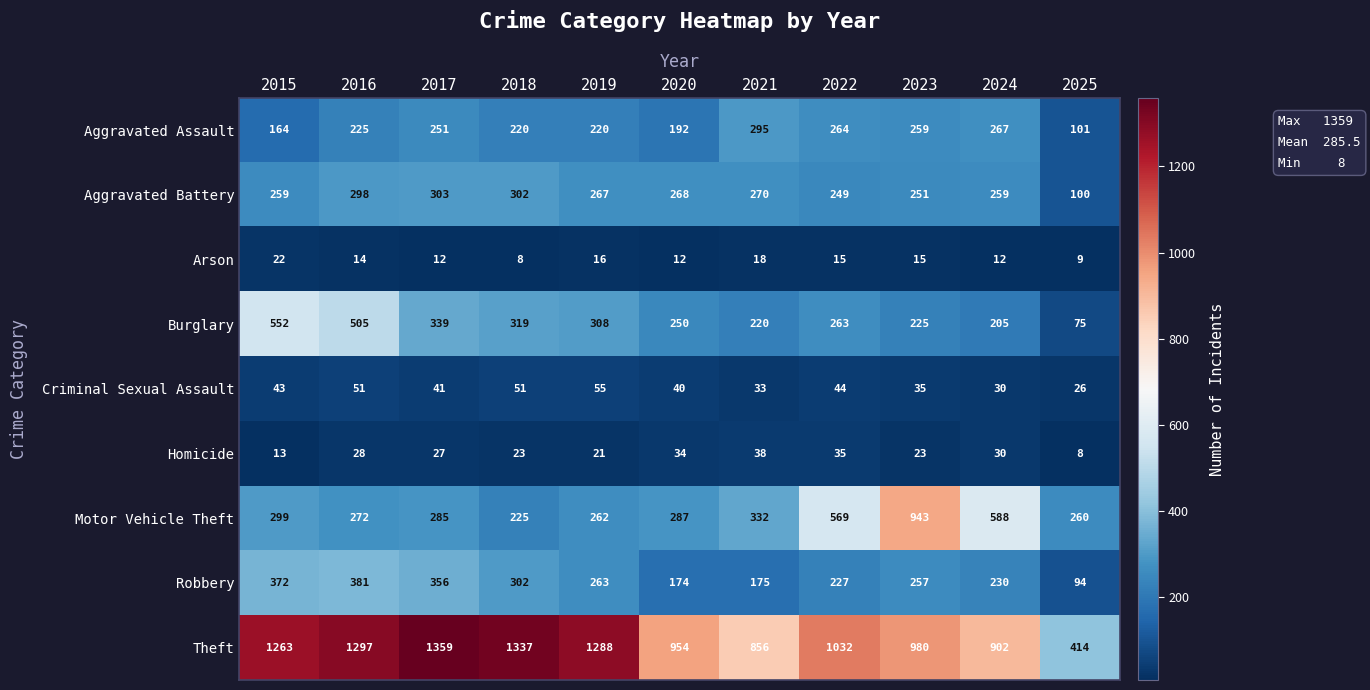

Is it true that Arson equals 3 at 2020?

False